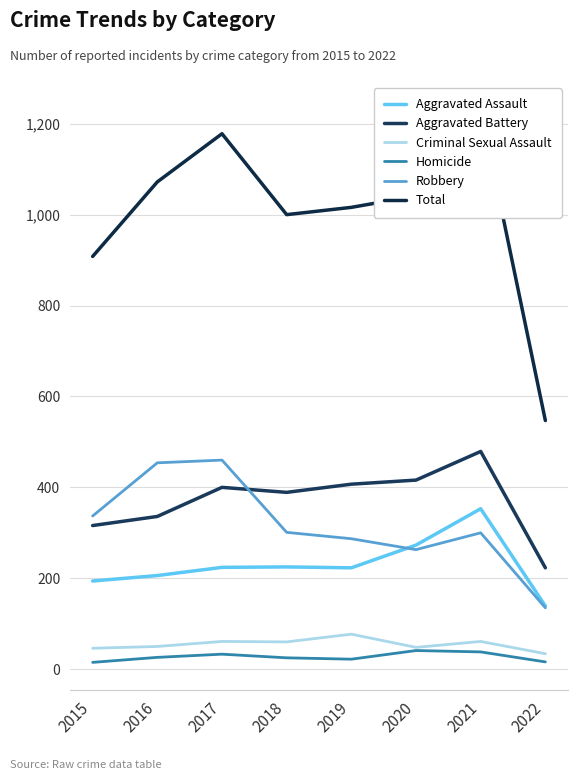

What is the smallest value displayed?

15